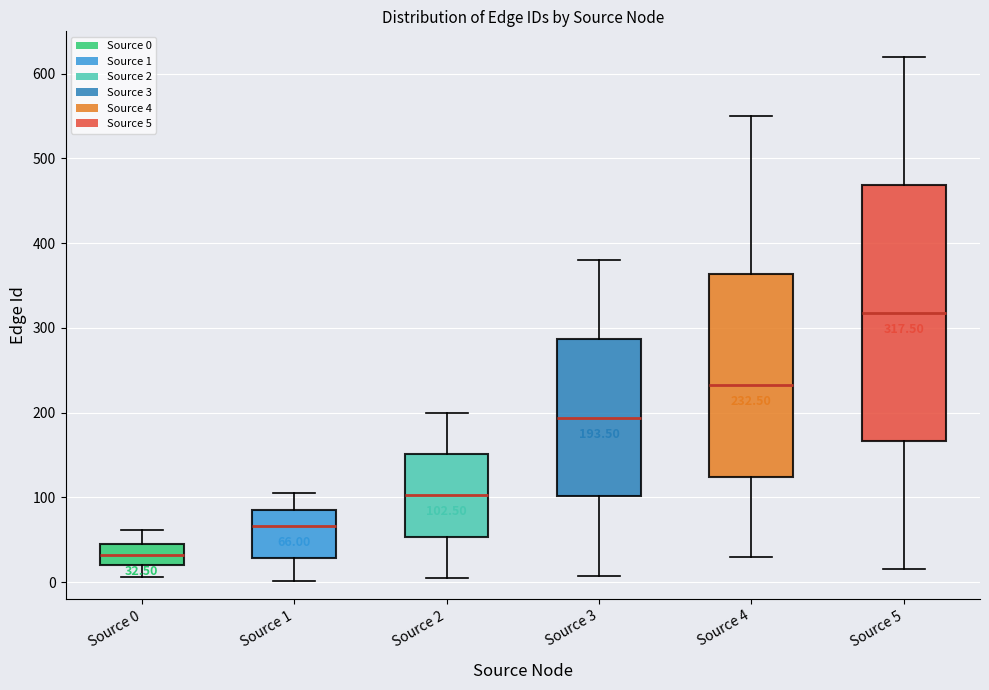

Which box is the tallest, from its lower edge to its upper edge?

Source 5